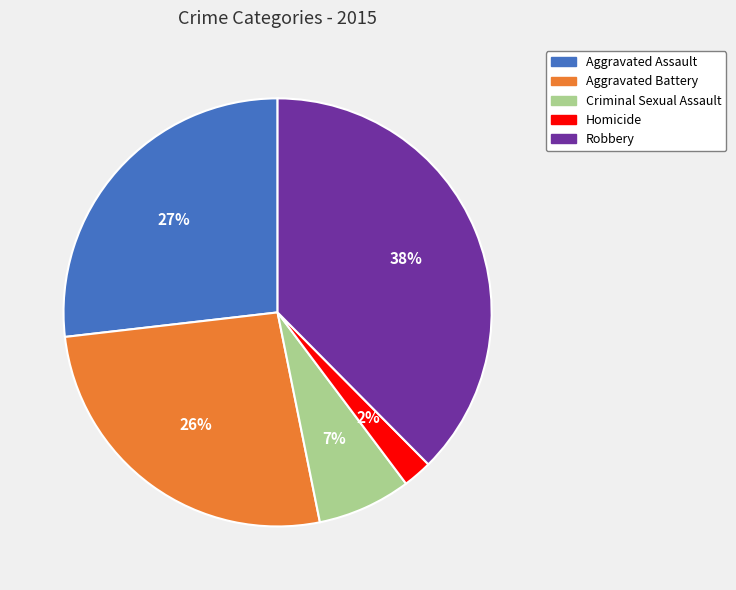

Is Aggravated Assault the majority of the pie?

No